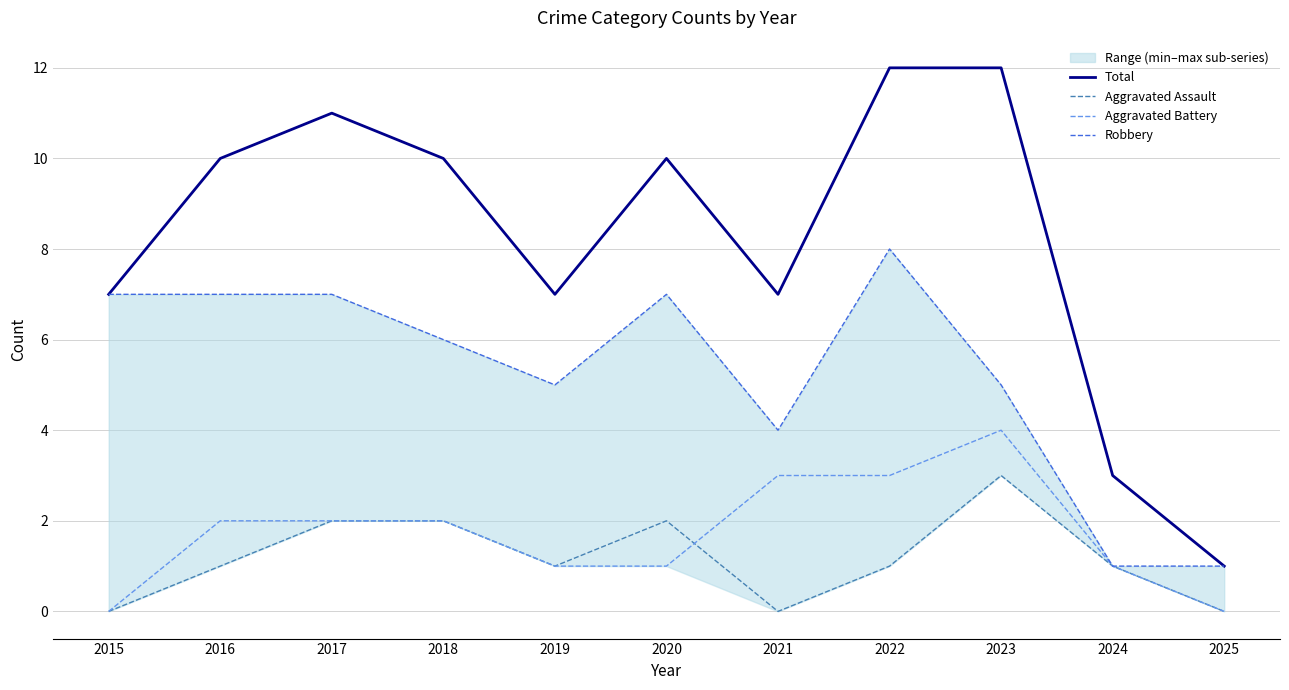

At which category does Aggravated Assault reach its first local valley?

2019